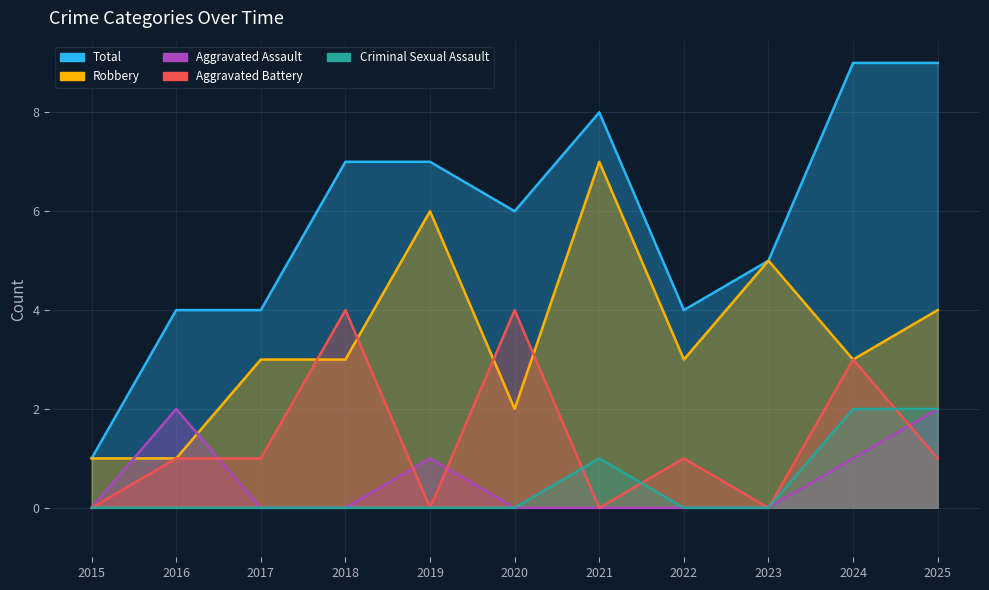

Reading right to left, what are all the values shown in this chart?

Total: 2025=9	2024=9	2023=5	2022=4	2021=8	2020=6	2019=7	2018=7	2017=4	2016=4	2015=1
Robbery: 2025=4	2024=3	2023=5	2022=3	2021=7	2020=2	2019=6	2018=3	2017=3	2016=1	2015=1
Aggravated Assault: 2025=2	2024=1	2023=0	2022=0	2021=0	2020=0	2019=1	2018=0	2017=0	2016=2	2015=0
Aggravated Battery: 2025=1	2024=3	2023=0	2022=1	2021=0	2020=4	2019=0	2018=4	2017=1	2016=1	2015=0
Criminal Sexual Assault: 2025=2	2024=2	2023=0	2022=0	2021=1	2020=0	2019=0	2018=0	2017=0	2016=0	2015=0